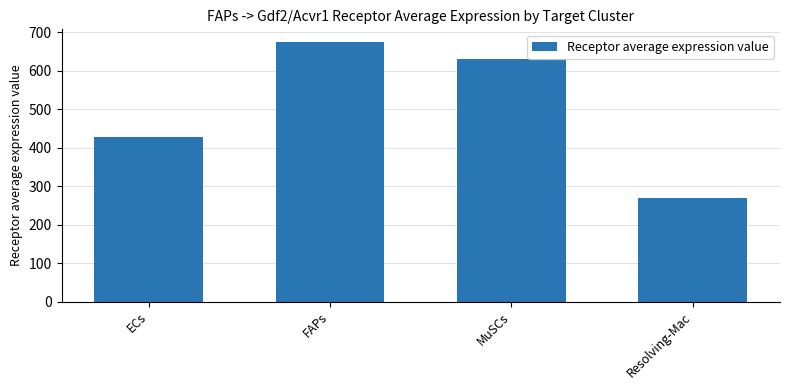

Rank the categories by value from lowest to highest.

Resolving-Mac, ECs, MuSCs, FAPs